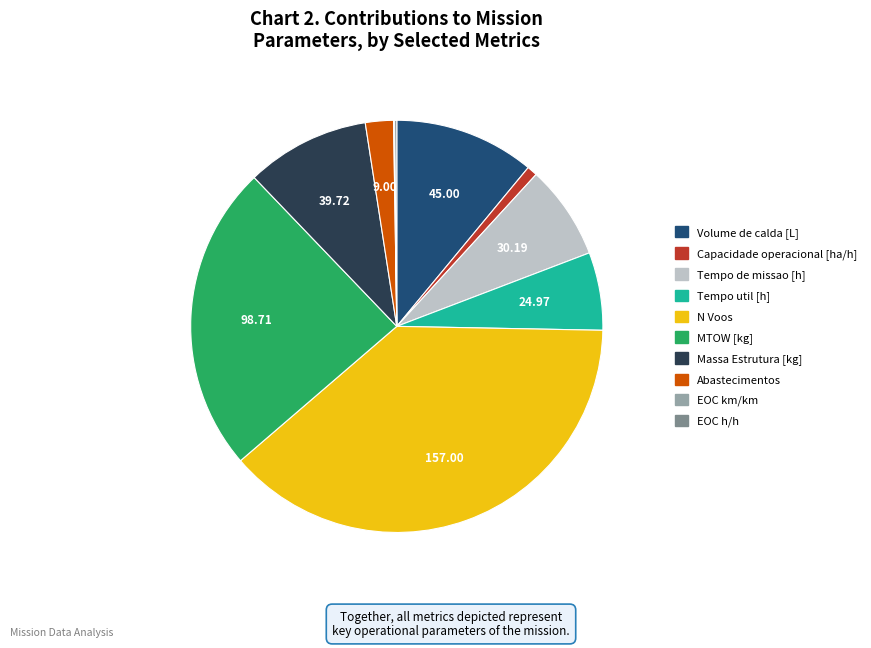

Which category has the biggest portion of the pie?

N Voos